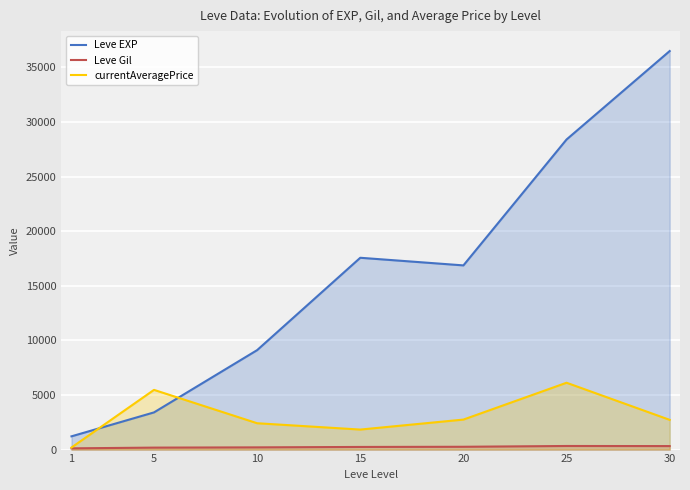

How many lines are shown in the chart?

3